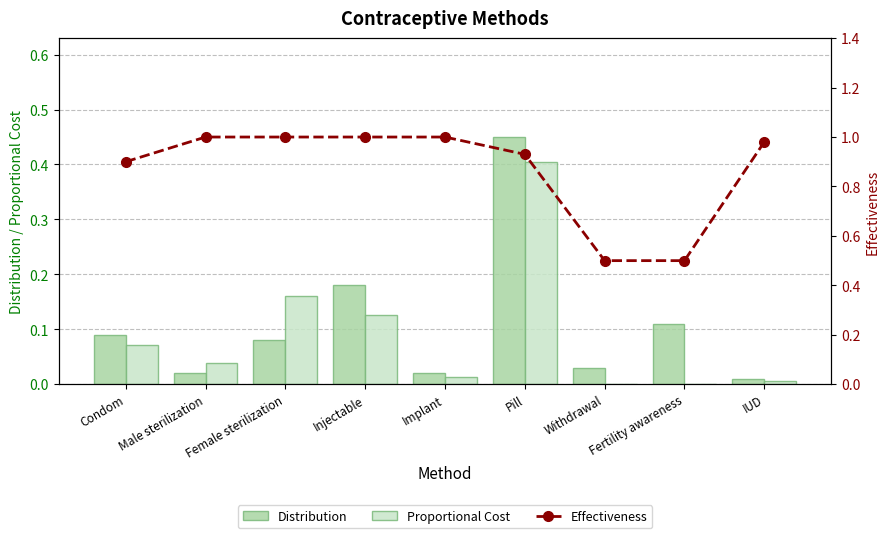

What is the label of the 5th bar from the left?

Implant